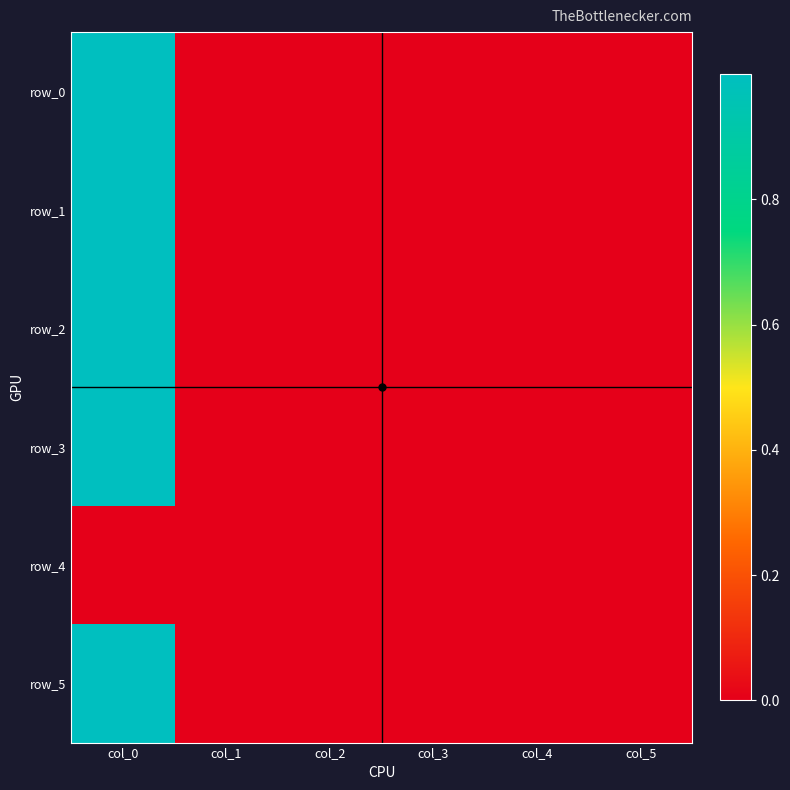

Which series changed the most between col_1 and col_2?

row_1